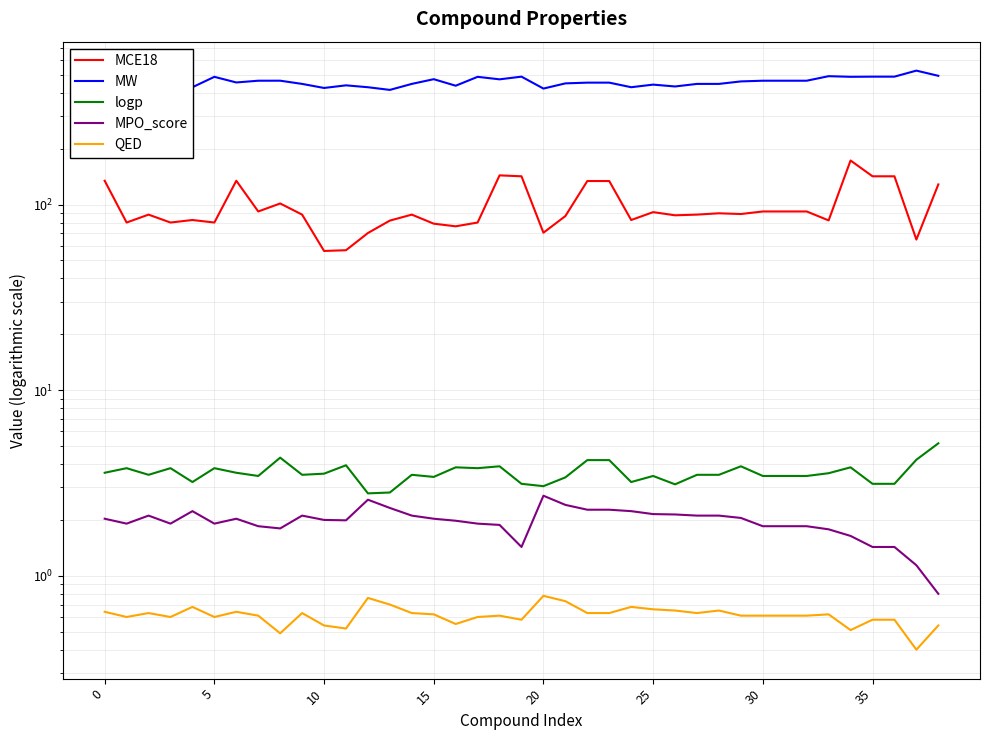

Which series has the largest total across all categories?

MW